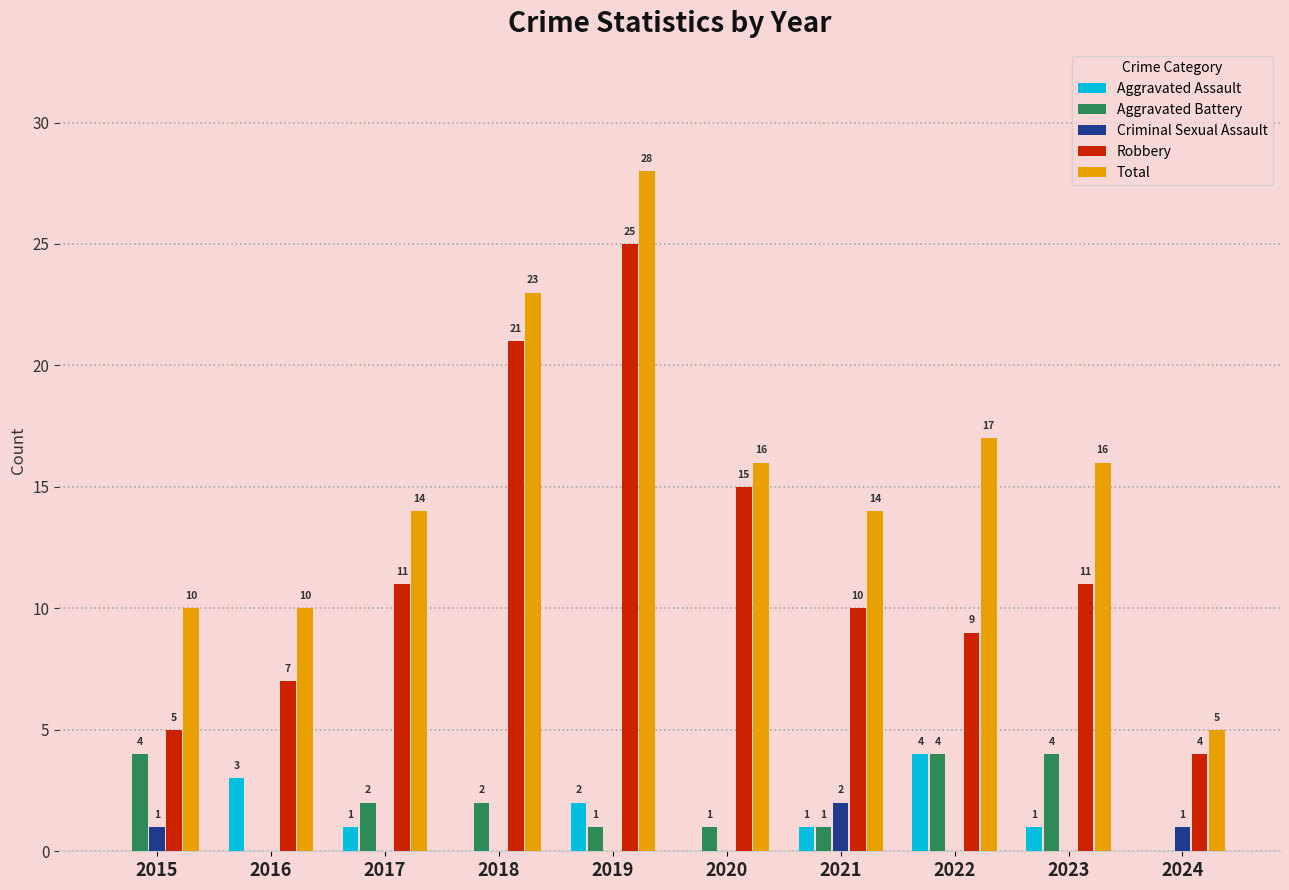

How many distinct data groups are displayed?

5